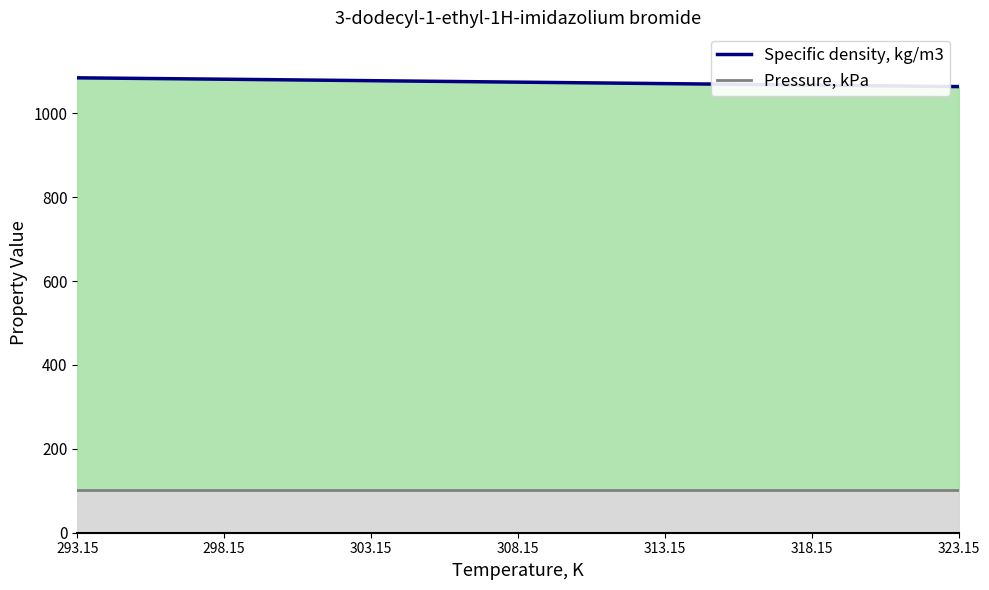

What is the difference between the maximum and minimum values in the Specific density, kg/m3 series?

20.9